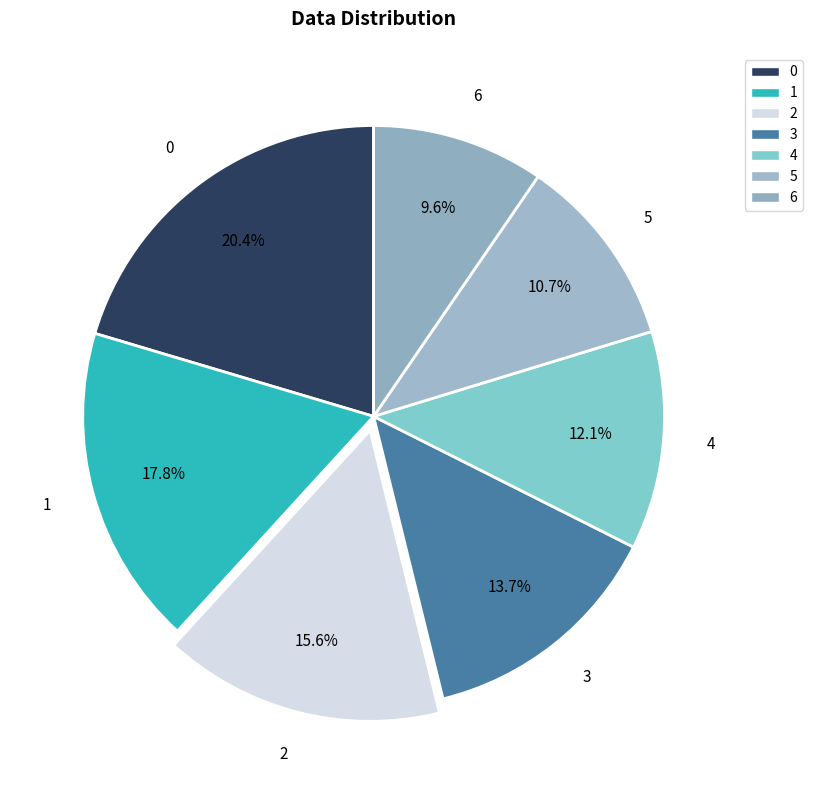

Is there any slice that represents more than half of the pie?

No